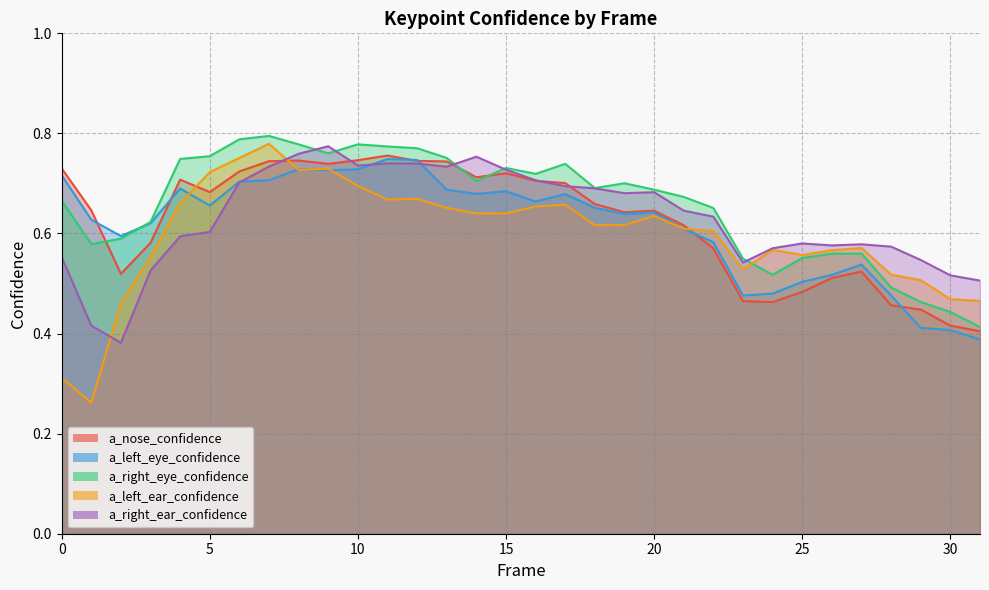

What are all the series names shown in the legend?

a_nose_confidence, a_left_eye_confidence, a_right_eye_confidence, a_left_ear_confidence, a_right_ear_confidence